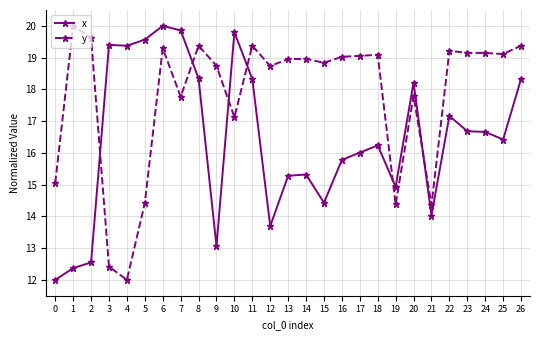

How many data points in y are above 18?

18